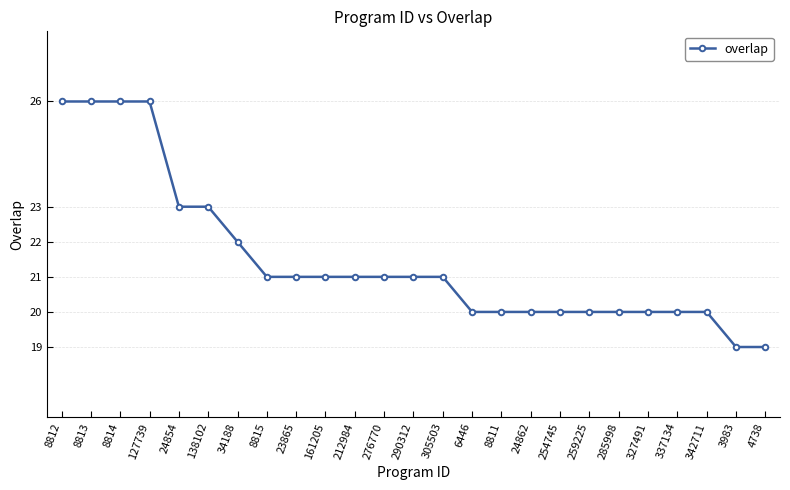

Reading left to right, extract all data points from this chart.

26	26	26	26	23	23	22	21	21	21	21	21	21	21	20	20	20	20	20	20	20	20	20	19	19